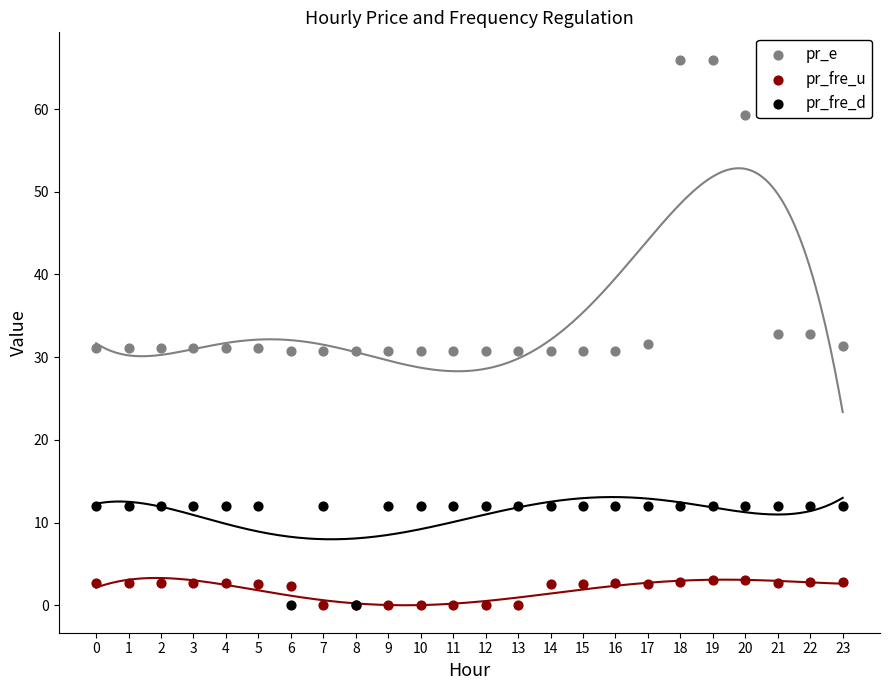

In the pr_e series, what Y value is closest to 48?

59.3